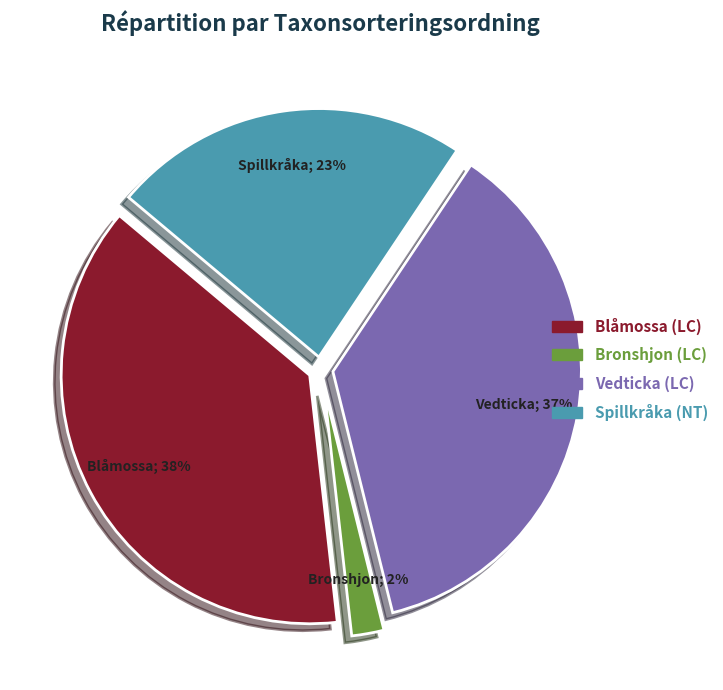

To the nearest percent, what is the average slice percentage?

25%